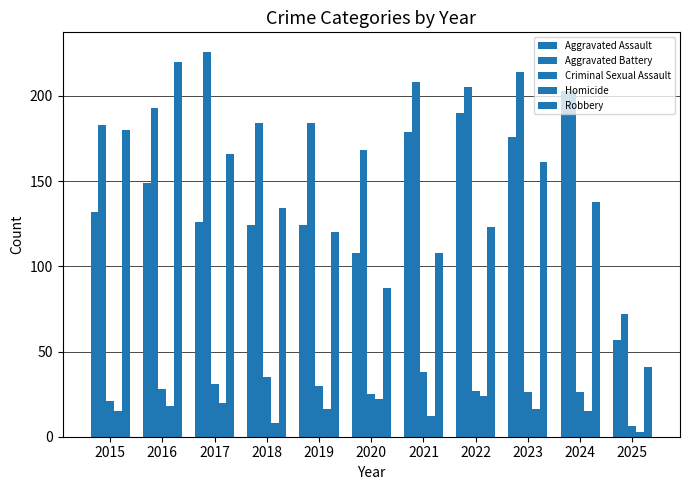

How many bars are there in total?

55